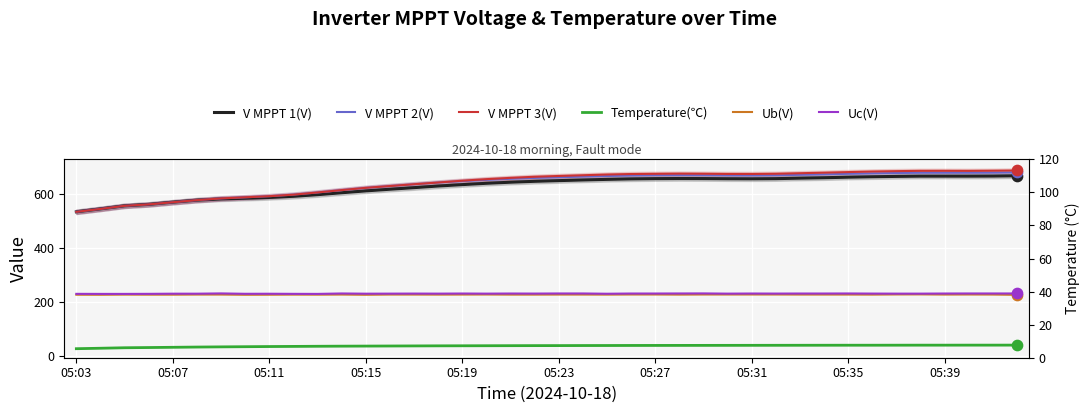

Which series has the largest Y range (max minus min)?

V MPPT 3(V)